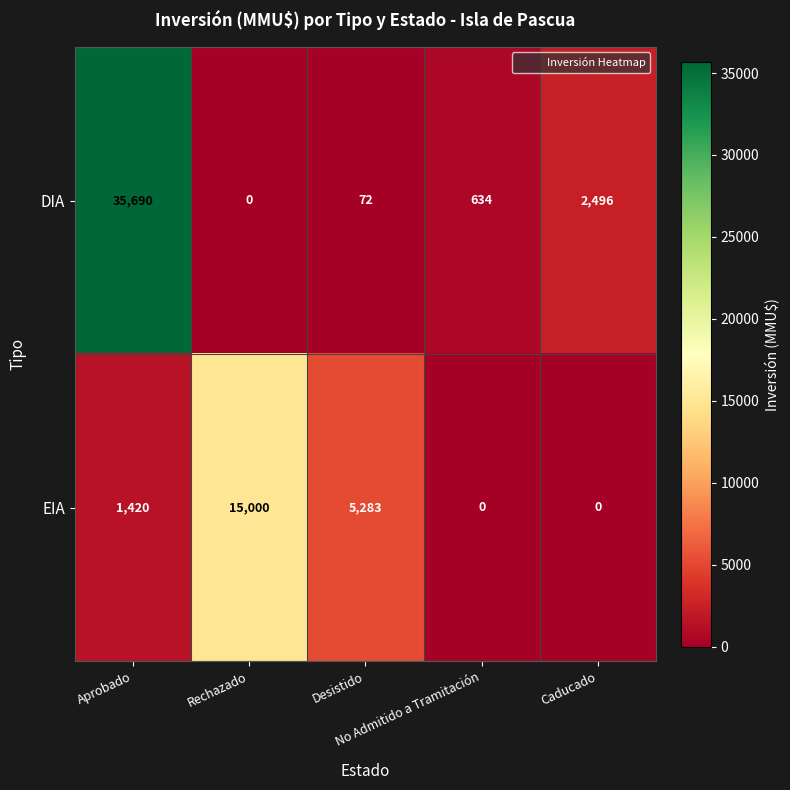

What is the highest value of the EIA series?

15000